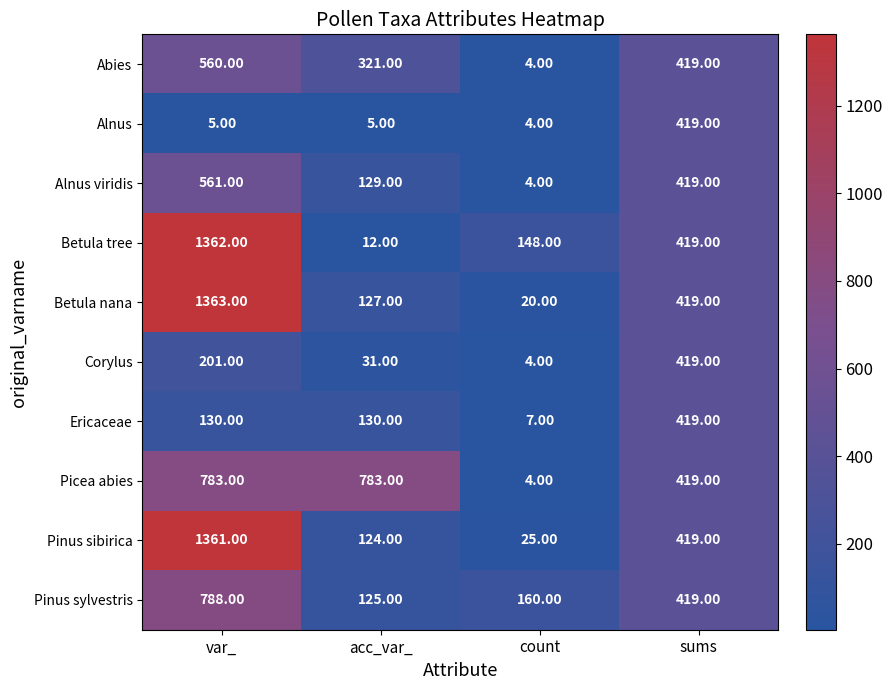

How many data points does each series have?

4